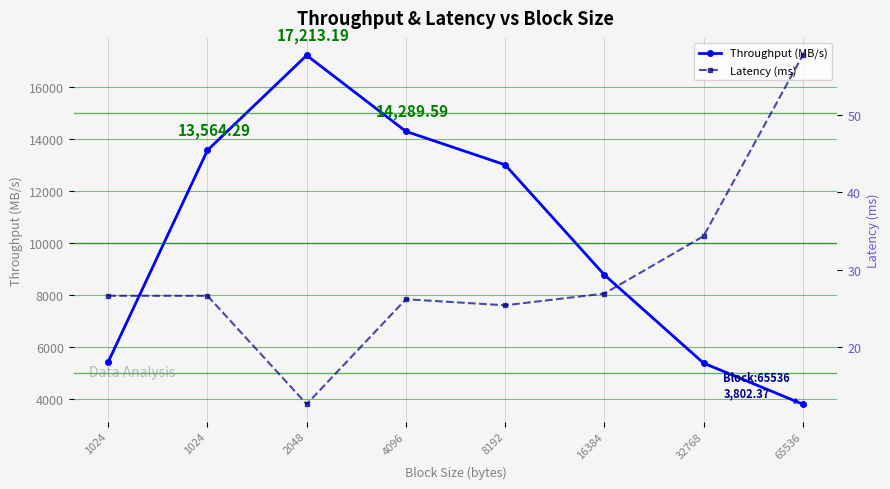

Reading left to right, what are all the values shown in this chart?

Throughput (MB/s): 1024=5429.4	1024=13564.3	2048=17213.2	4096=14289.6	8192=13003.2	16384=8775.0	32768=5379.1	65536=3802.4
Latency (ms): 1024=26.6	1024=26.6	2048=12.6	4096=26.2	8192=25.4	16384=26.9	32768=34.3	65536=57.7